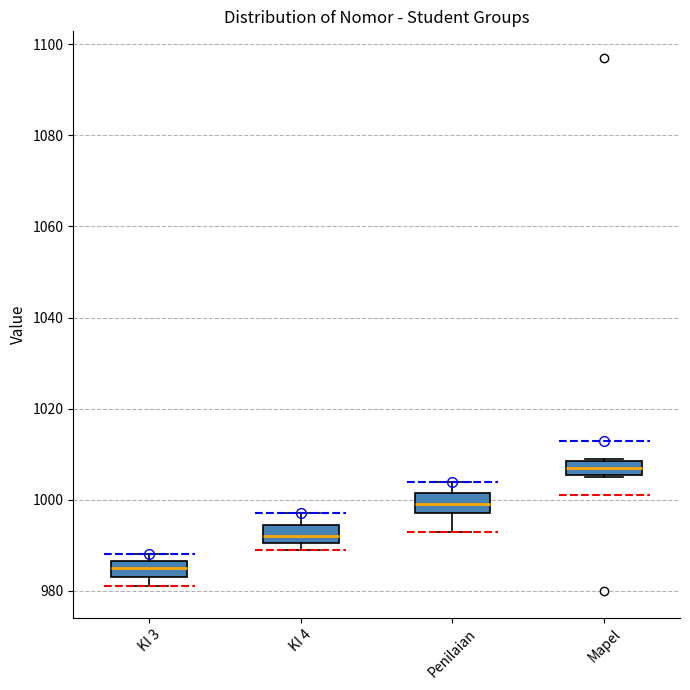

Reading left to right, read every box against the y-axis: the position of its median line, the range the box covers, and the ends of its whiskers. The values are not printed on the chart, so give them approximately, as read against the axis.

KI 3: median 986 (inside the box), box 984 to 986, whiskers 982 to 988
KI 4: median 992, box 990 to 994, whiskers 990 (just below the box's lower edge) to 998
Penilaian: median 1000, box 998 to 1002, whiskers 994 to 1004
Mapel: median 1008 (inside the box), box 1006 to 1008, whiskers 1006 to 1010